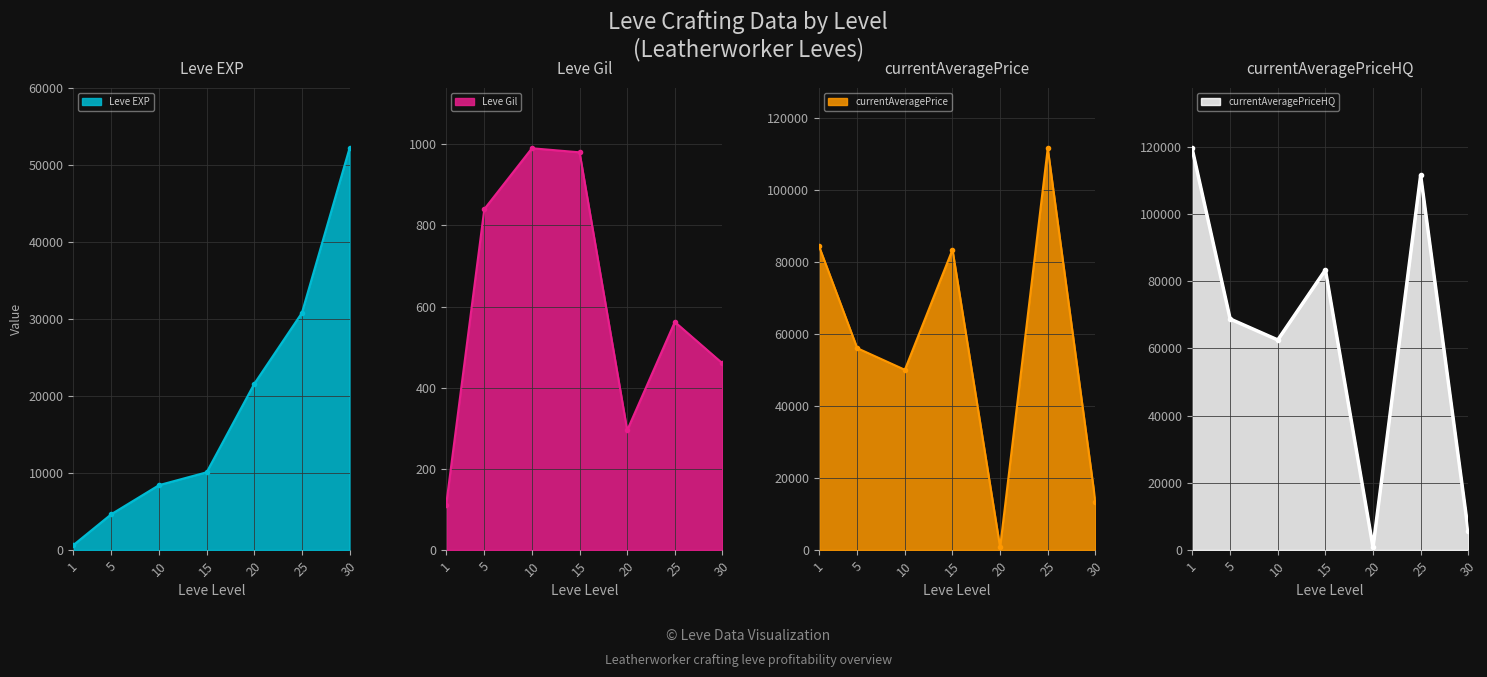

True or false: currentAveragePrice and Leve Gil intersect in this chart.

False